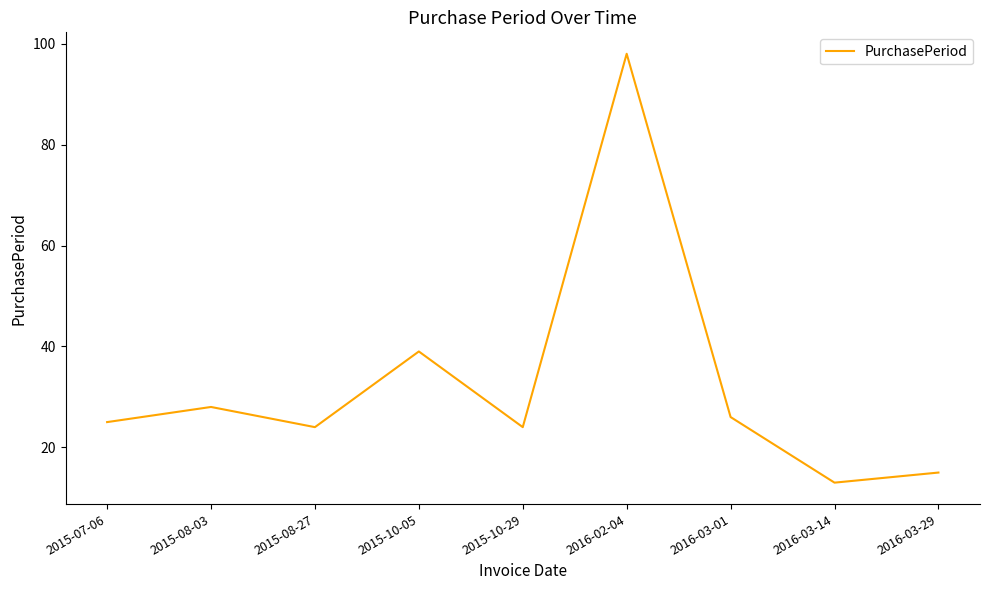

Does the chart have visible grid lines?

No